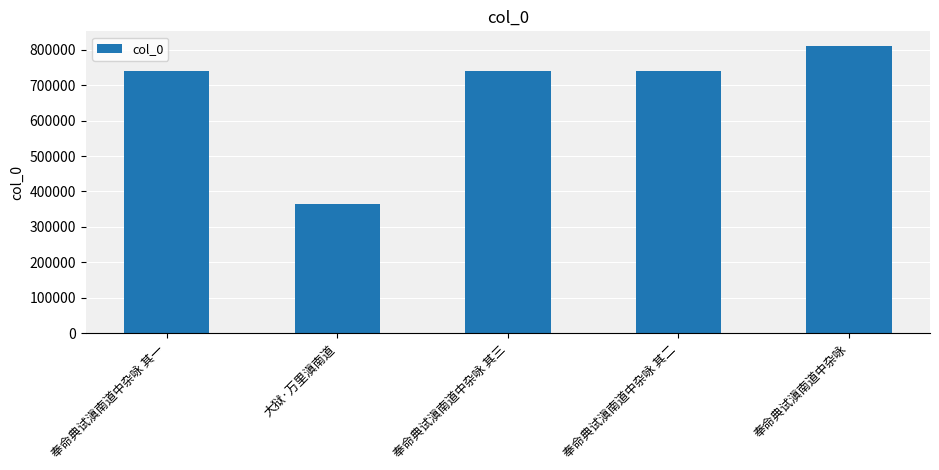

The chart shows a value of 365503 at 大狱·万里滇南道. True or false?

True